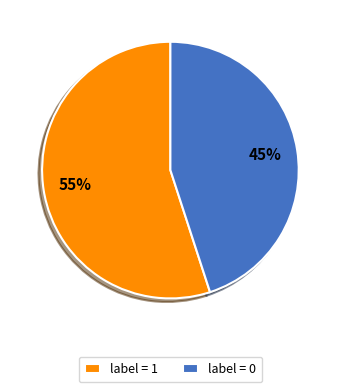

To the nearest percent, what is the combined percentage of label = 0 and label = 1?

100%